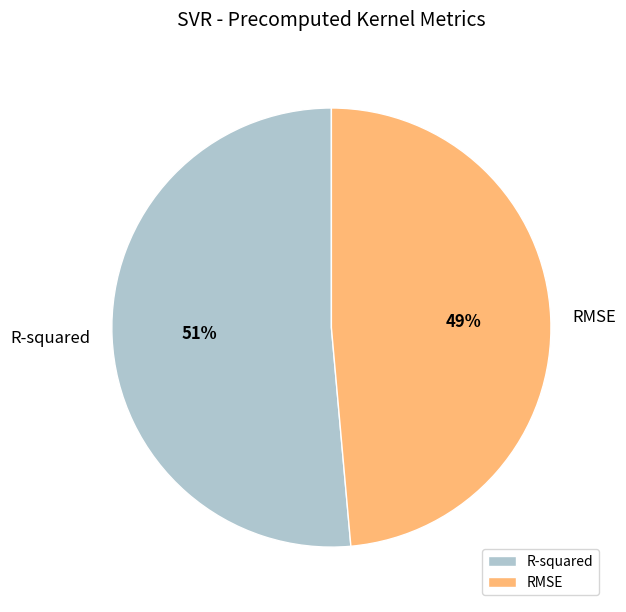

True or false: R-squared accounts for 46% of the total.

False